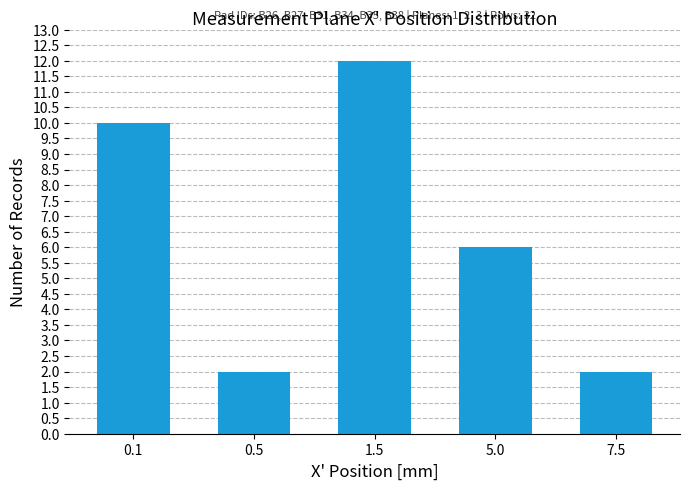

Reading right to left, what are all the values shown in this chart?

7.5=2	5.0=6	1.5=12	0.5=2	0.1=10